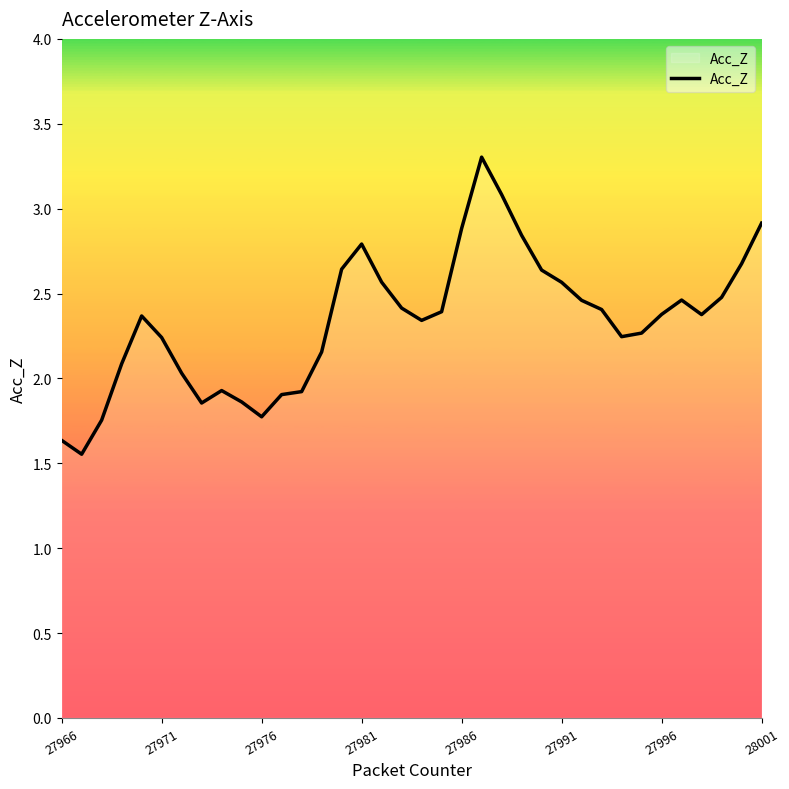

What is the difference between the maximum and minimum values?

1.7